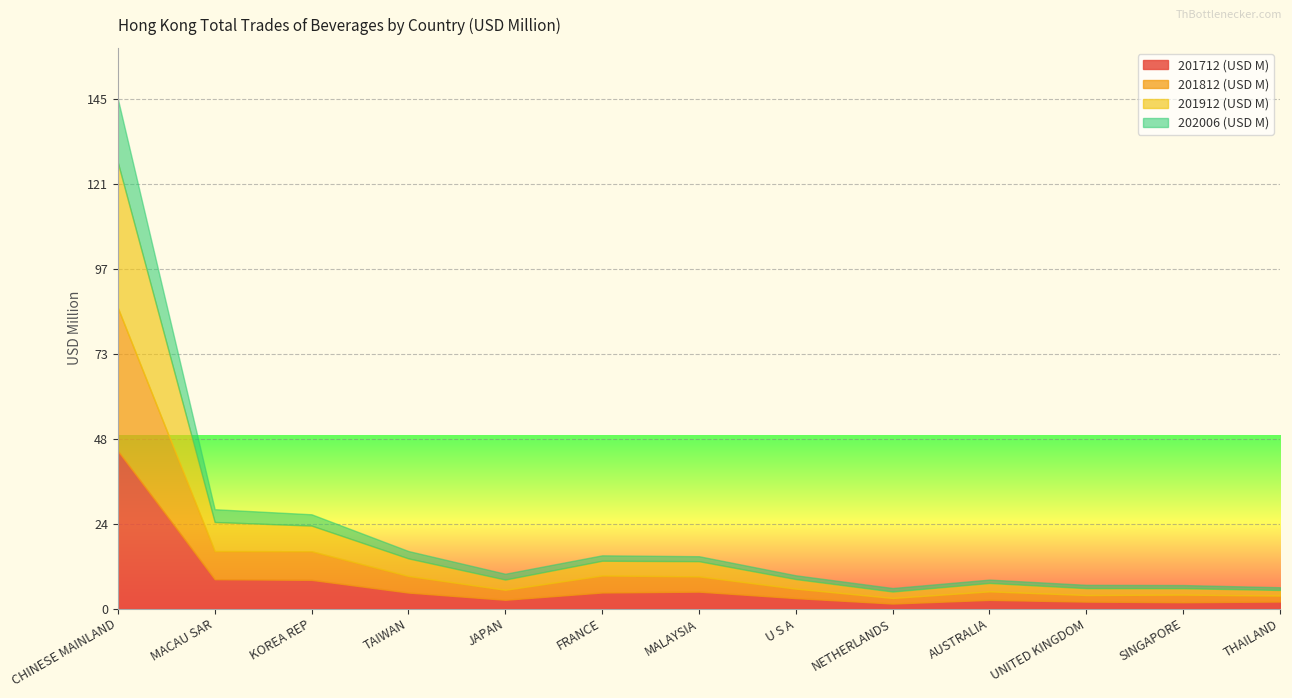

What is the label of the 3rd point from the left?

KOREA REP